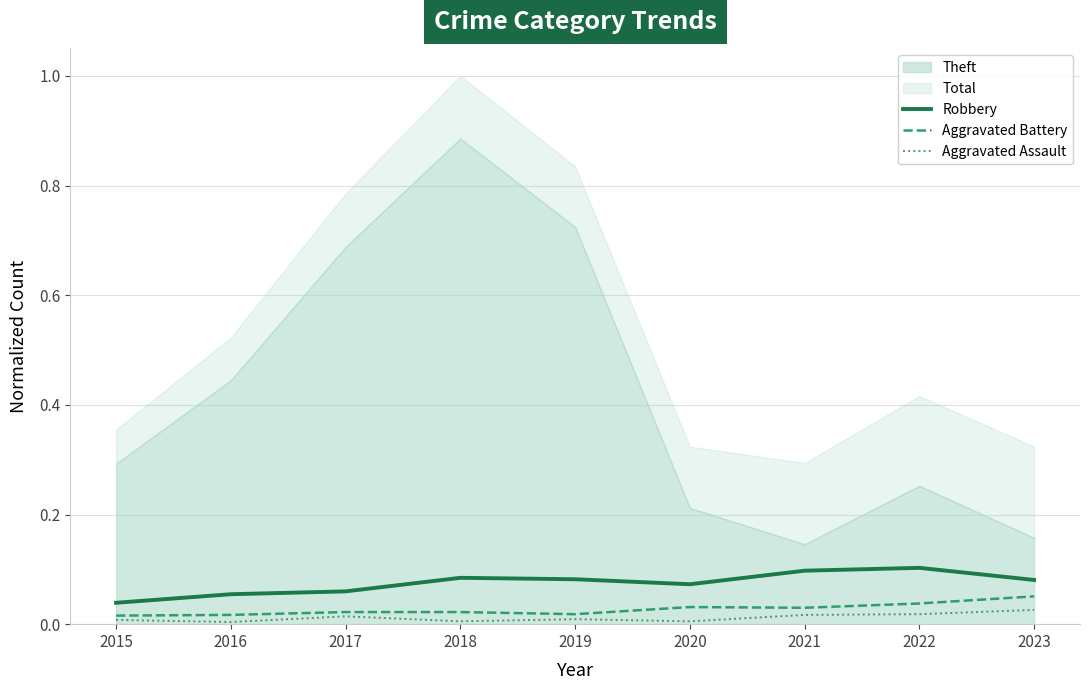

How many Aggravated Assault values are between 0 and 1?

9